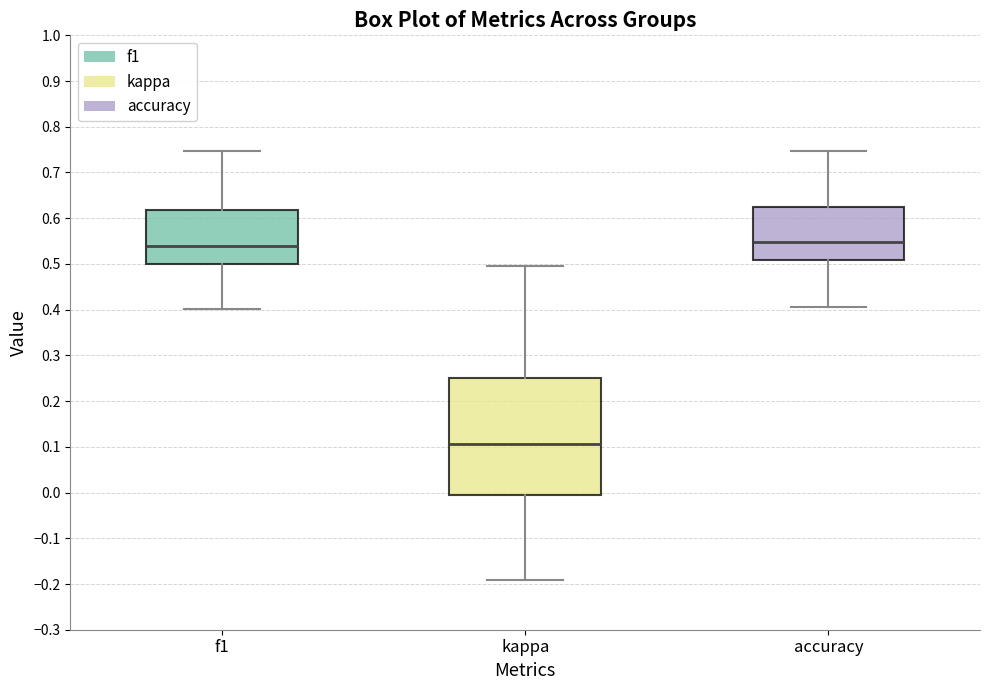

Which box has the lowest median line?

kappa